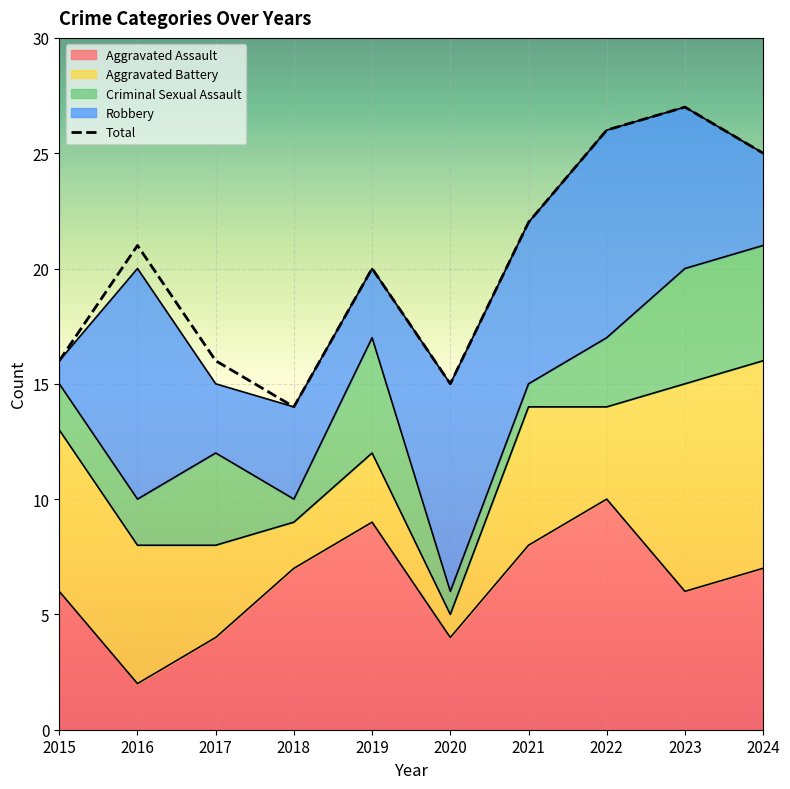

Is the value of Total at 2022 greater than the value of Robbery at 2021?

Yes